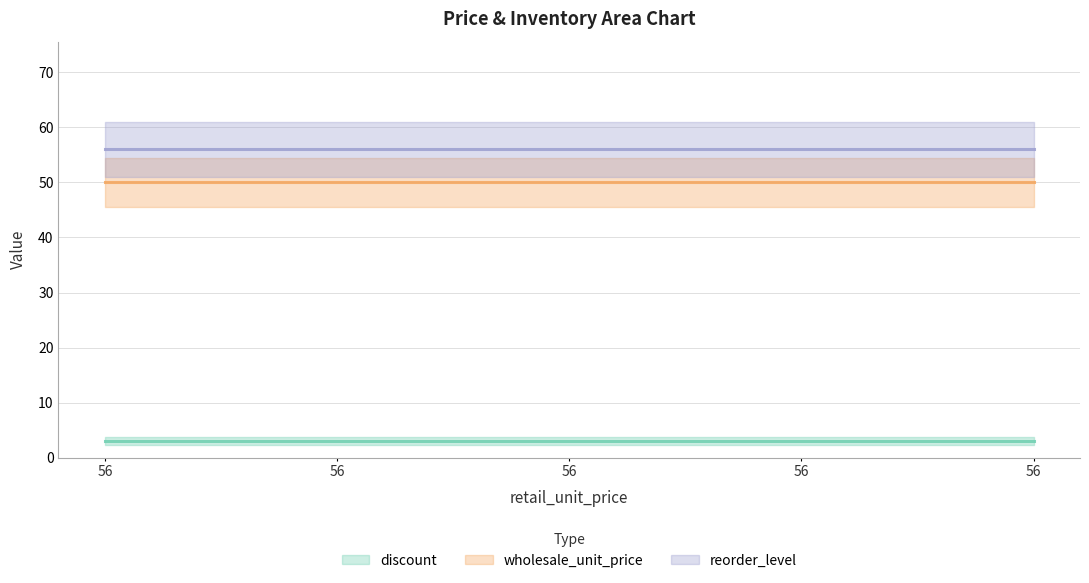

List the labels in order of reorder_level value, smallest first.

56, 56, 56, 56, 56